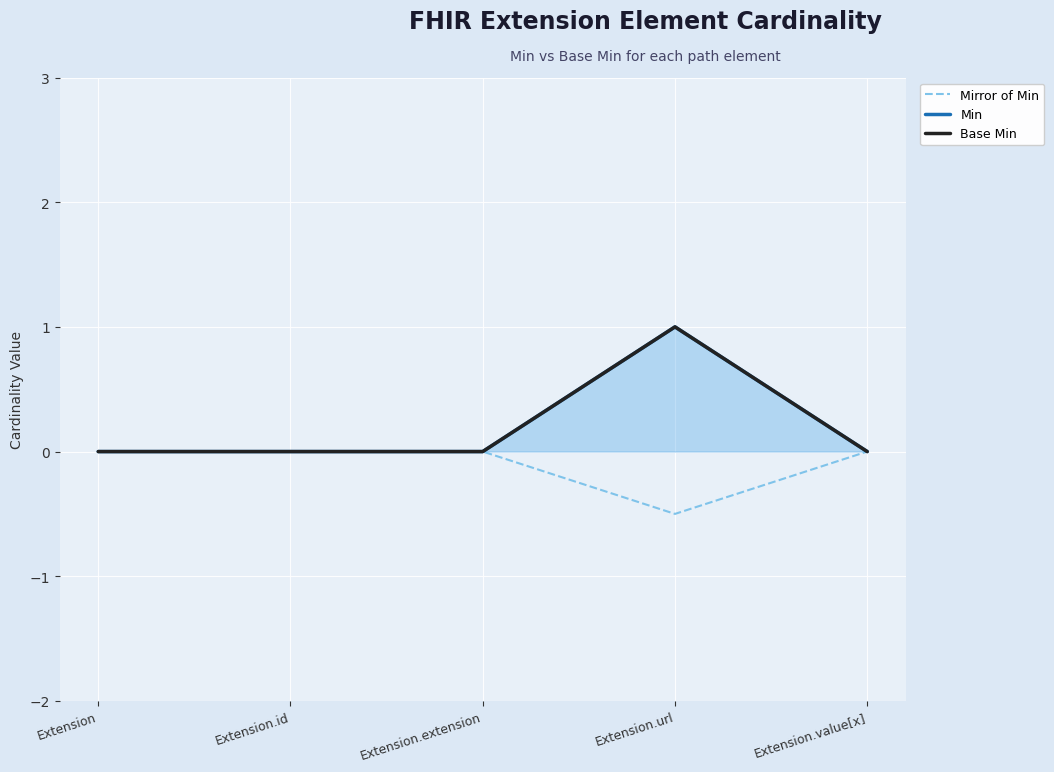

What are all the series names shown in the legend?

Mirror of Min, Min, Base Min